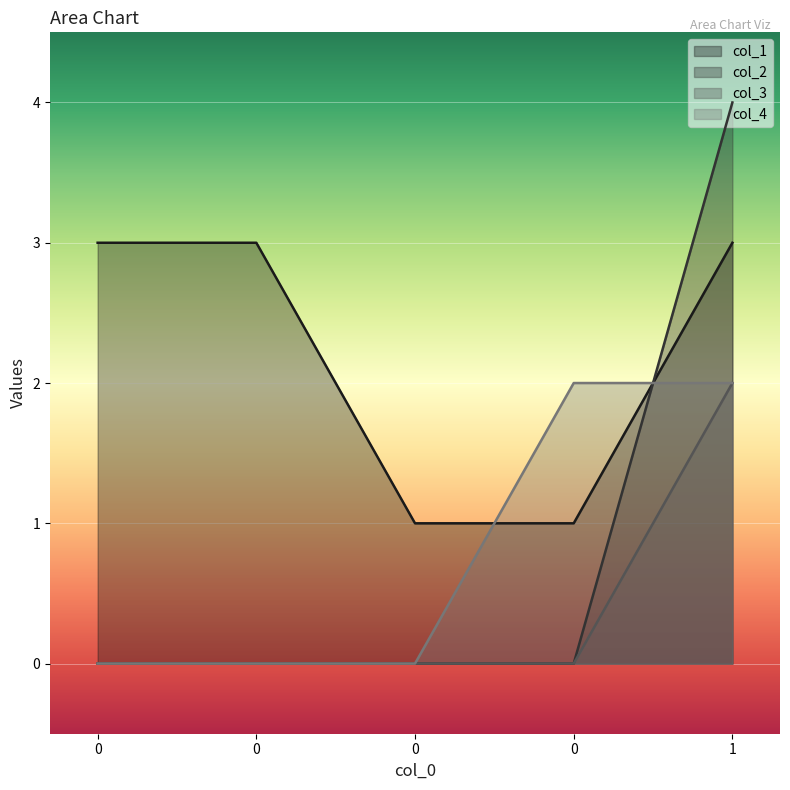

What is the maximum value shown in the chart?

4